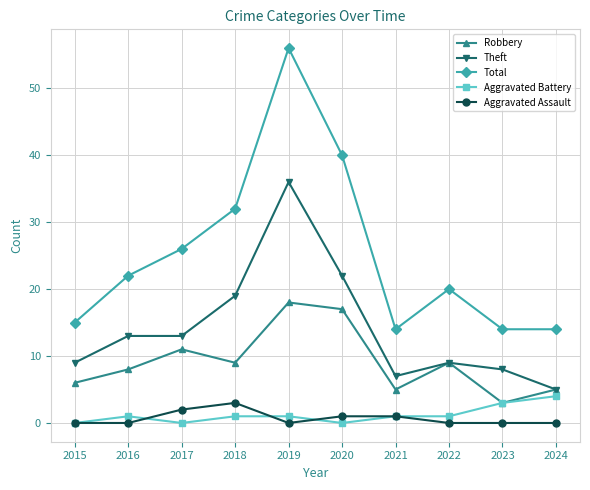

True or false: Aggravated Assault and Total intersect in this chart.

False